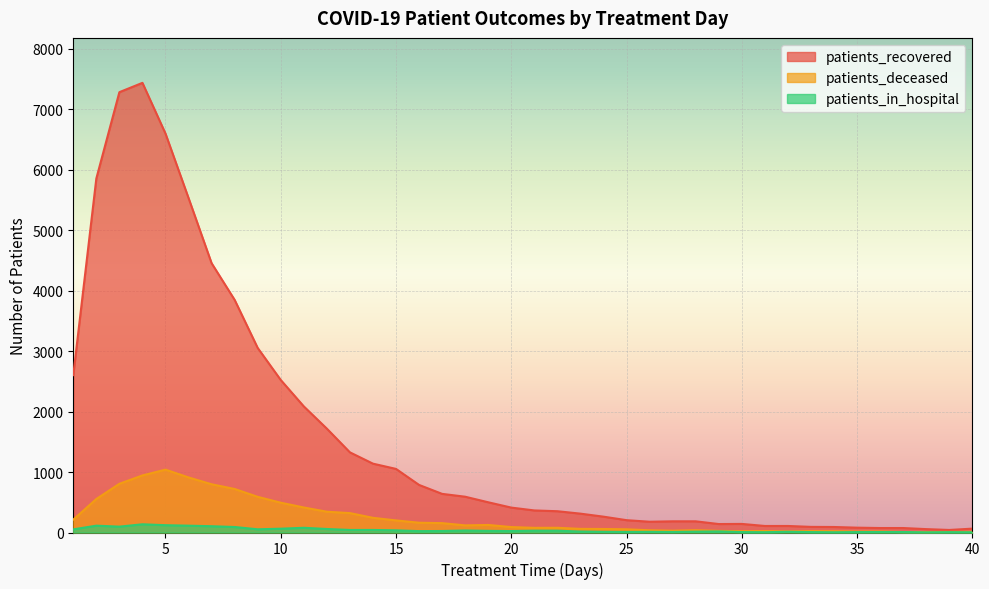

What is the value of the patients_recovered point at the 15th from the left?

1052